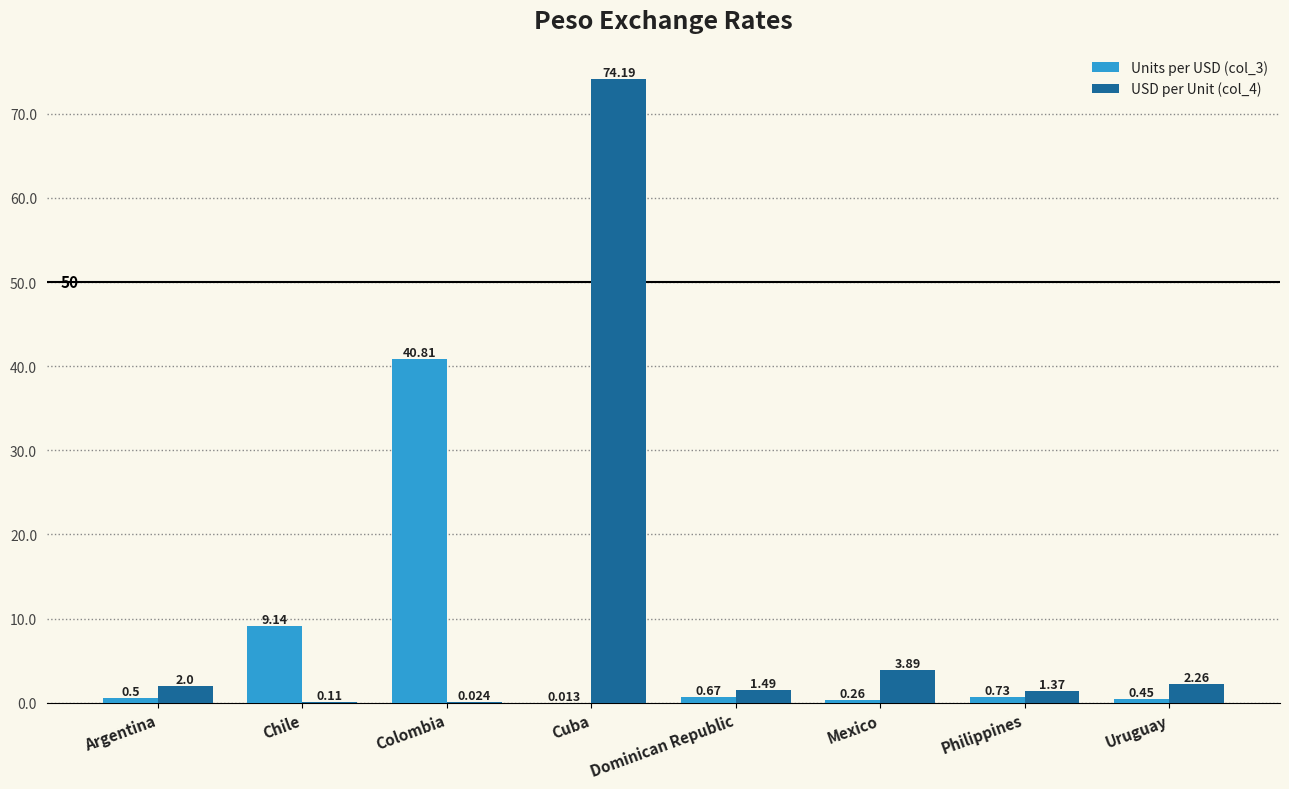

At which category does the chart reach its peak across all series?

Cuba